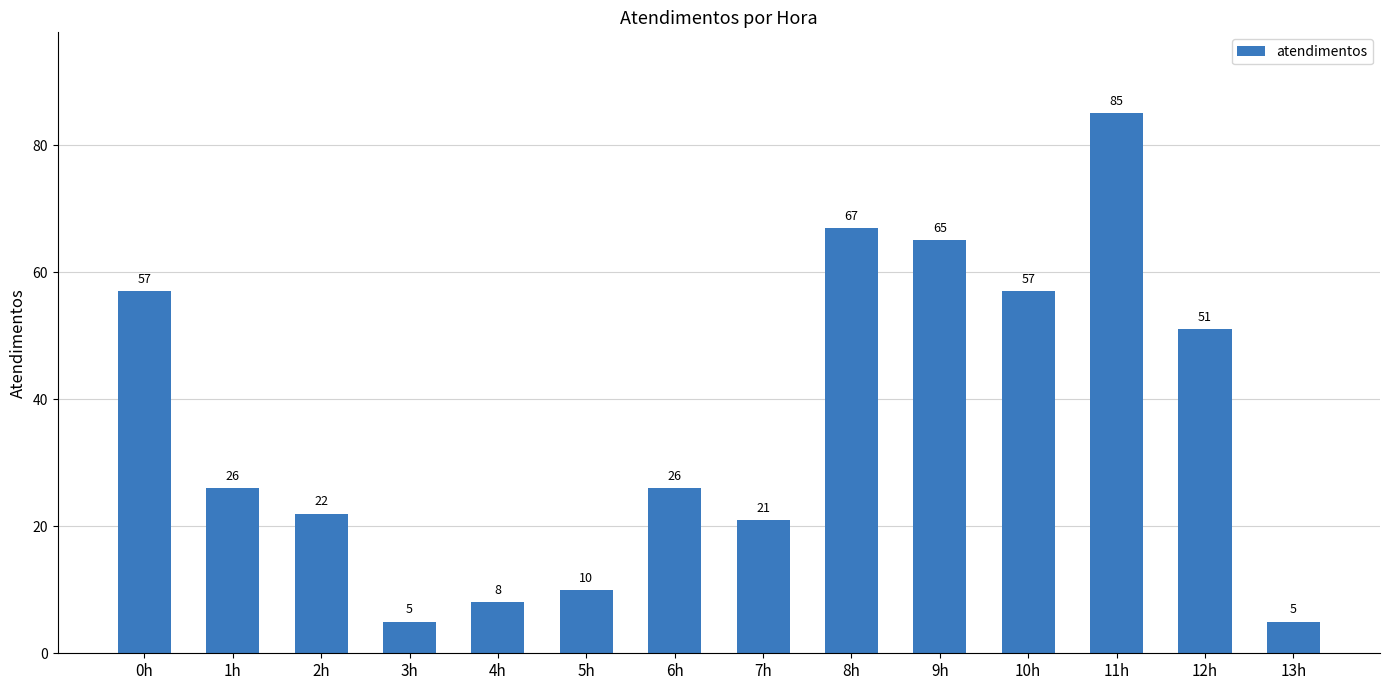

At which category does the chart reach its peak across all series?

11h